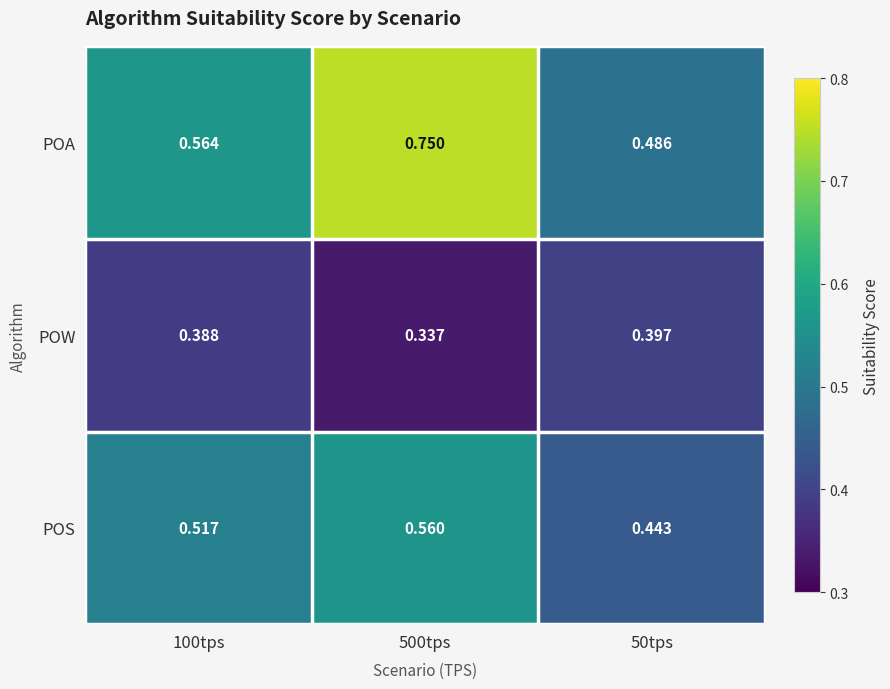

Which series has the widest spread of values?

POA